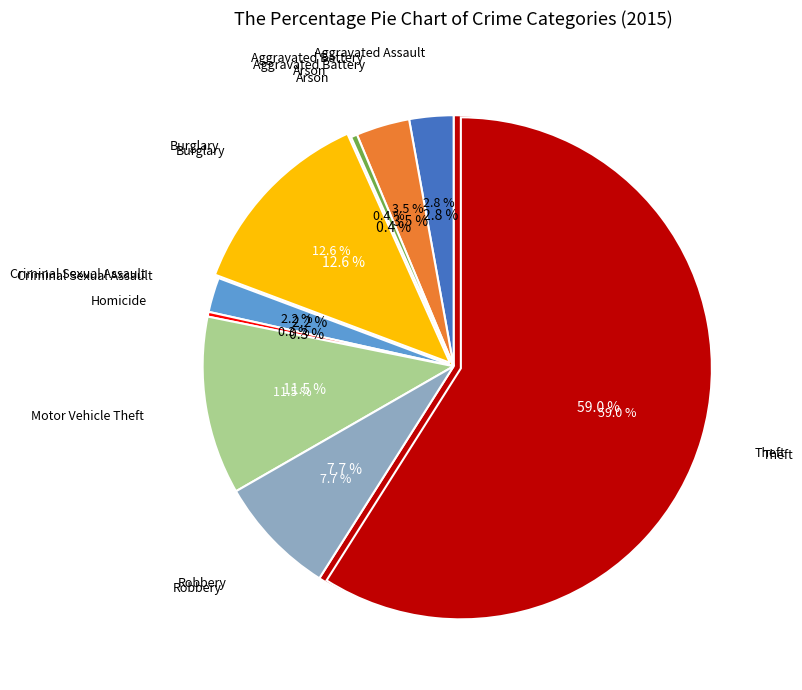

To the nearest percent, what portion does Theft represent?

59%